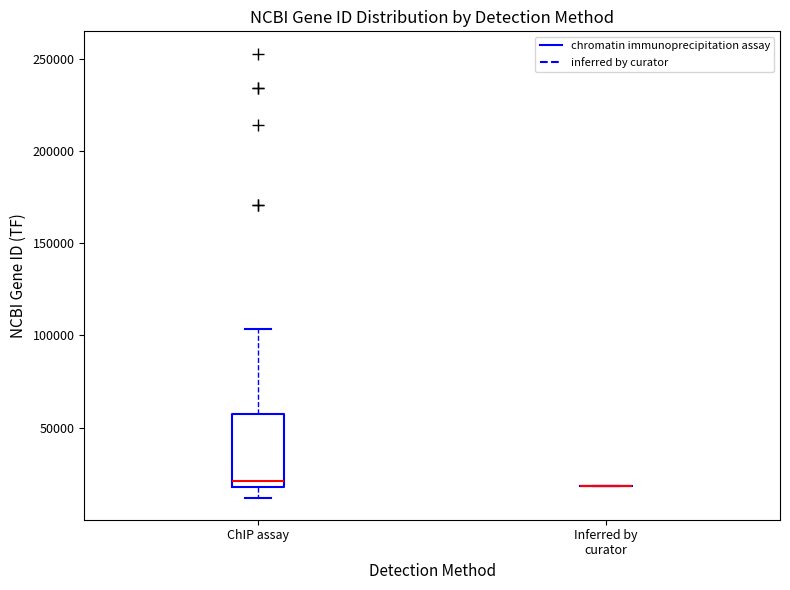

Reading left to right, transcribe this box plot: for each box, give where its median line is, the range the box spans, and where its two whiskers end, as read against the y-axis. The values are not printed on the chart, so give them approximately, as read against the axis.

ChIP assay: median 20000 (just above the box's lower edge), box 20000 to 55000, whiskers 10000 to 105000
Inferred by curator: box collapsed to a line at 20000, whiskers 20000 to 20000